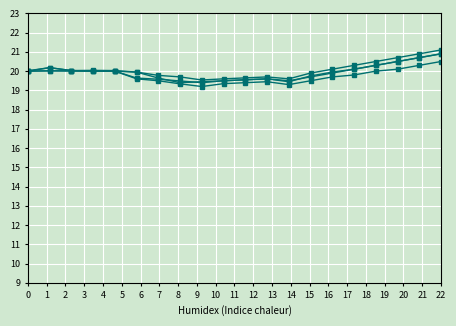

How many categories are shown in the chart?

20